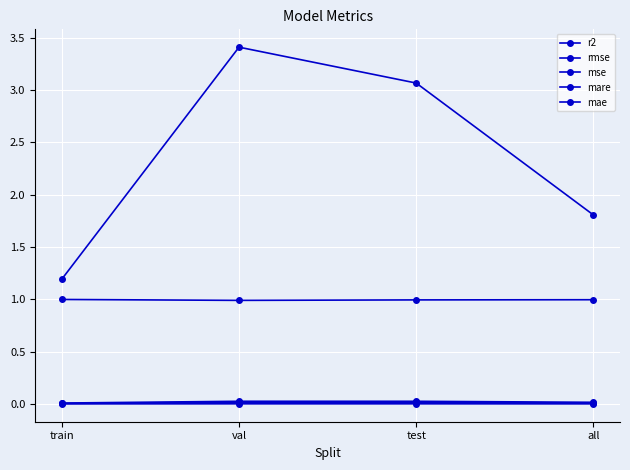

Which series has the largest range (max minus min)?

mare